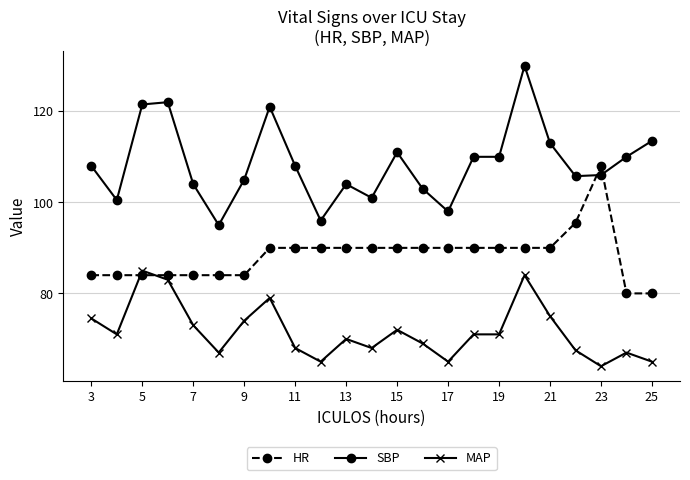

What is the value of the SBP point at the 9th from the left?

108.0